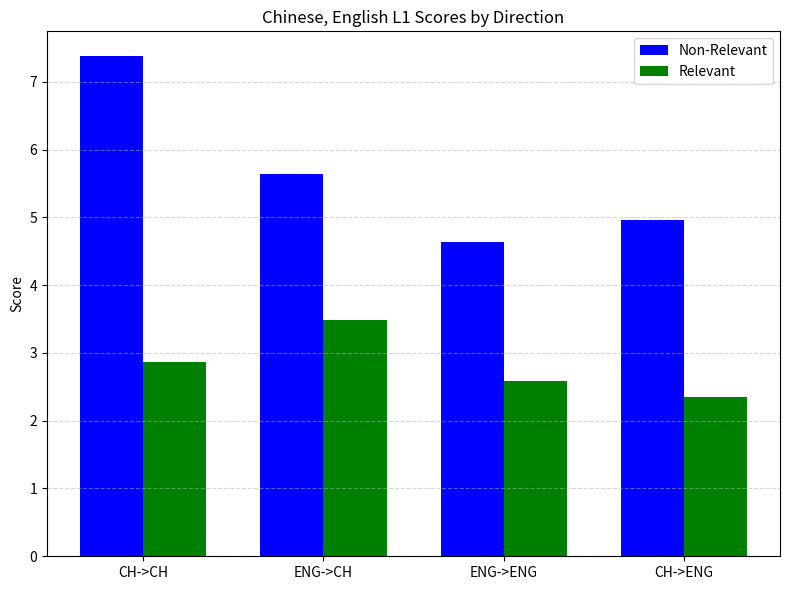

At CH->CH, list the series in order from largest to smallest.

Non-Relevant, Relevant